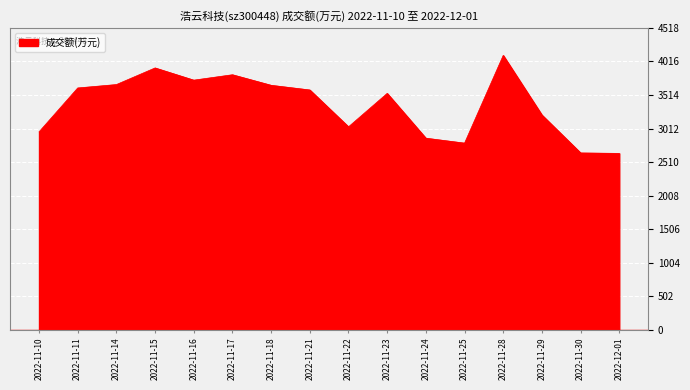

At which category does the data reach its first local peak?

2022-11-15